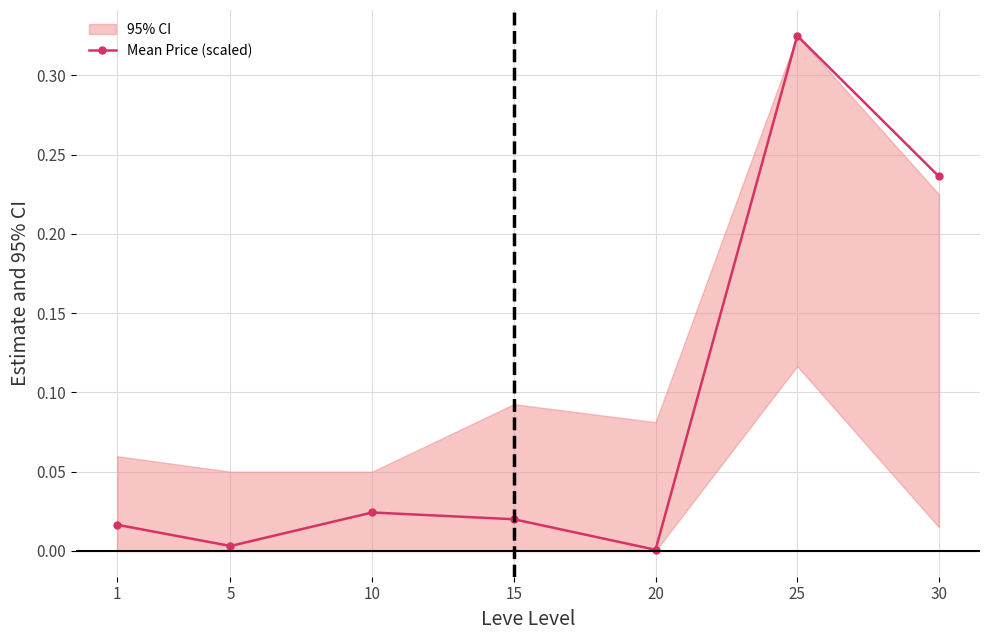

Does the chart have visible grid lines?

Yes